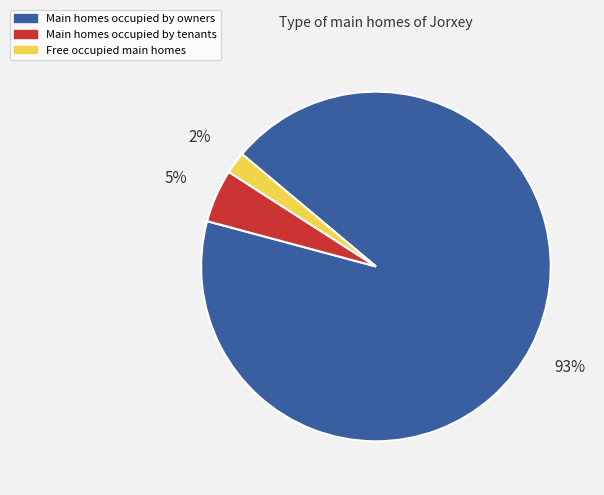

To the nearest percent, what is the difference between the largest and smallest slice percentages?

91%